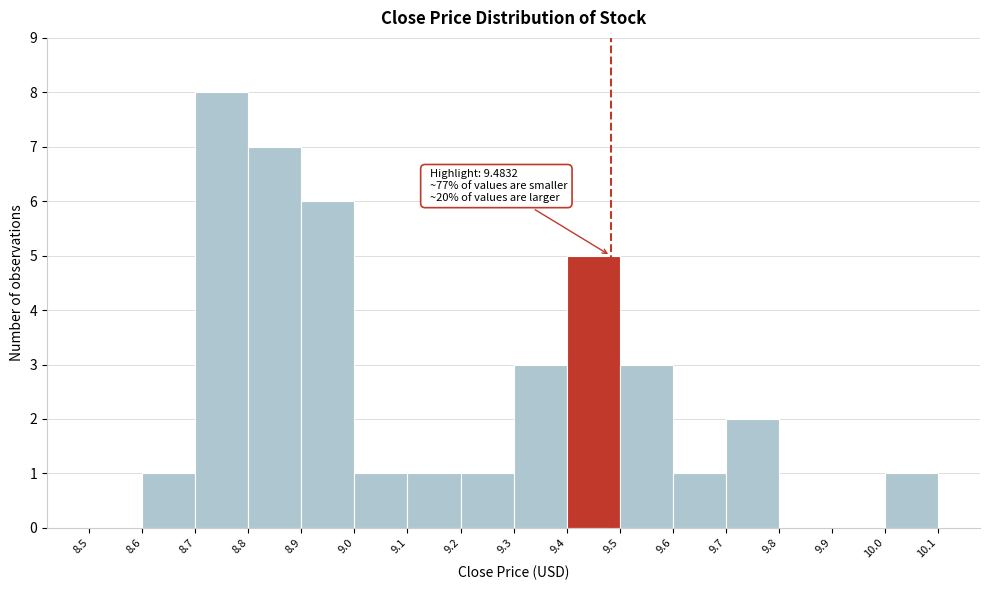

Over which range of the x-axis is the bar tallest?

8.7 to 8.8